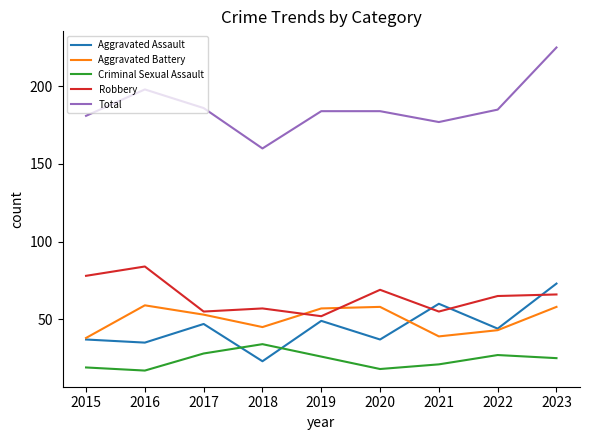

Count the number of categories in the chart.

9